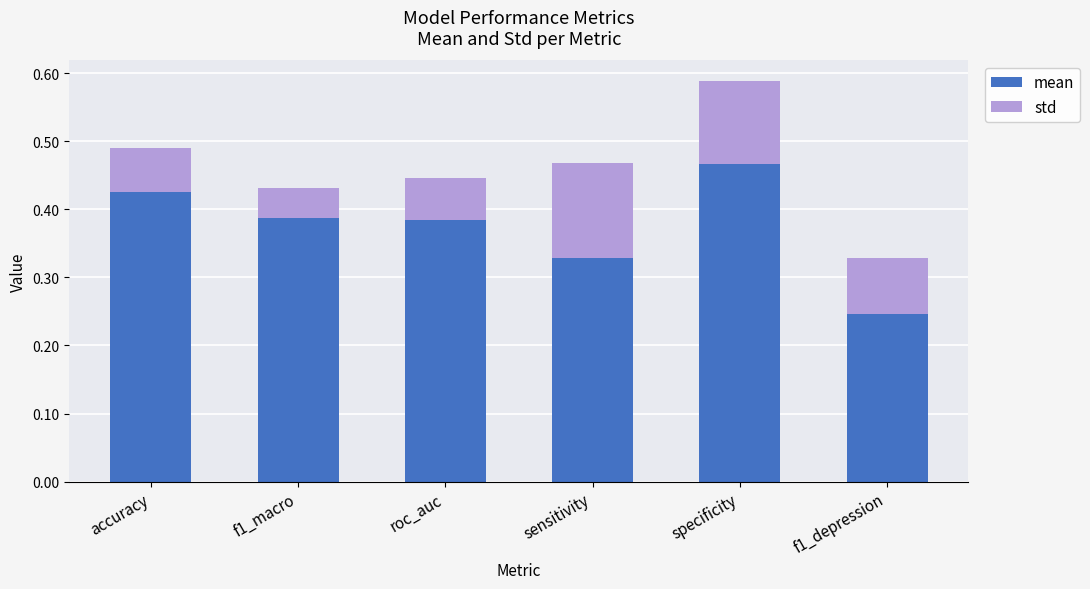

List the series in order of their overall mean, lowest first.

std, mean